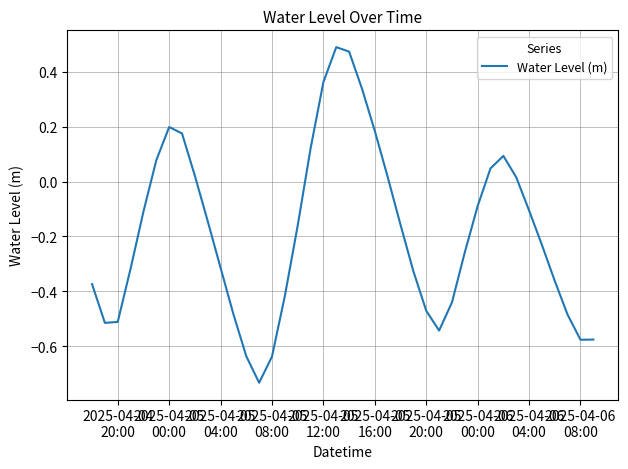

What is the difference between the maximum and minimum values?

1.2